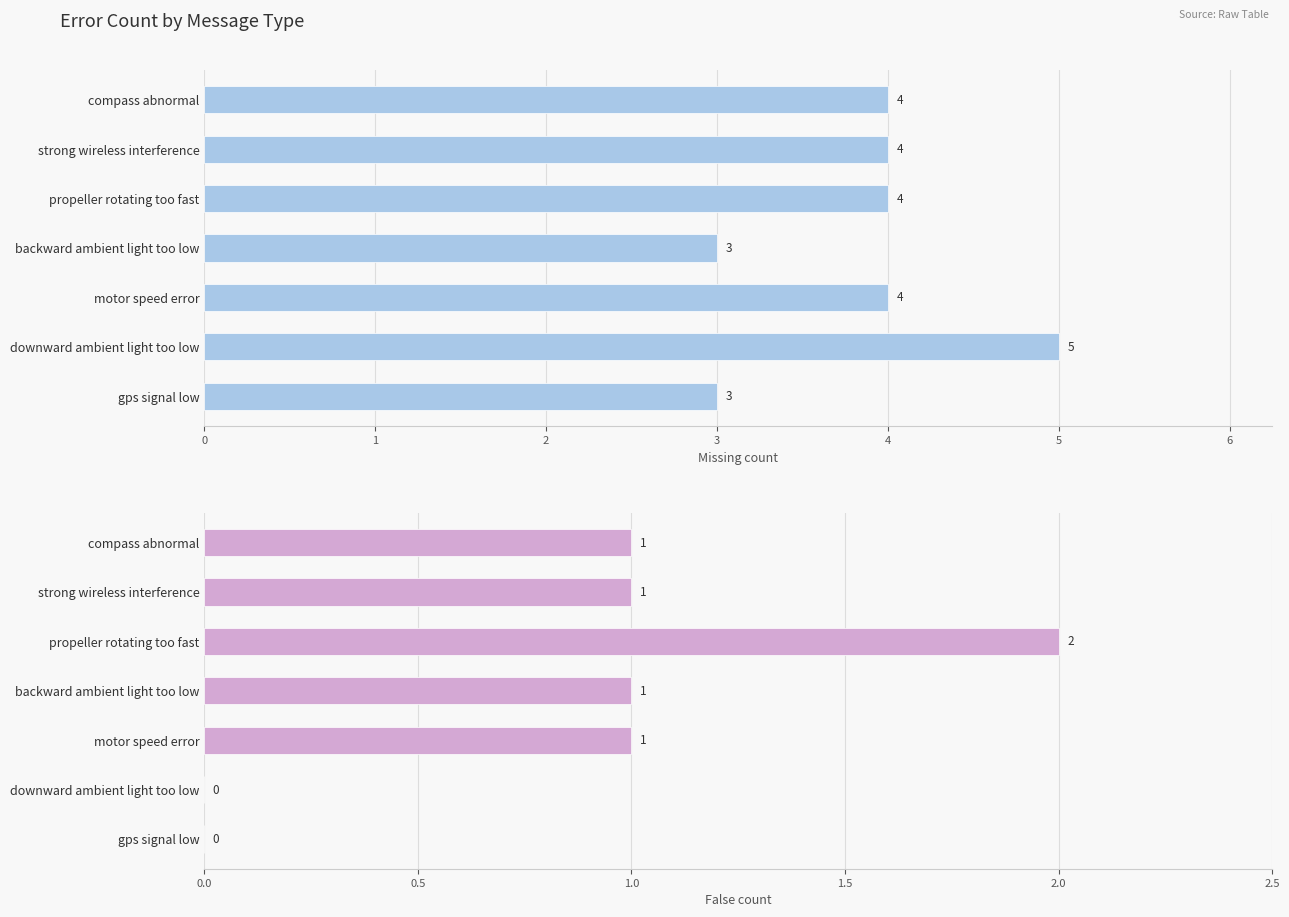

Which series has the largest range (max minus min)?

Missing